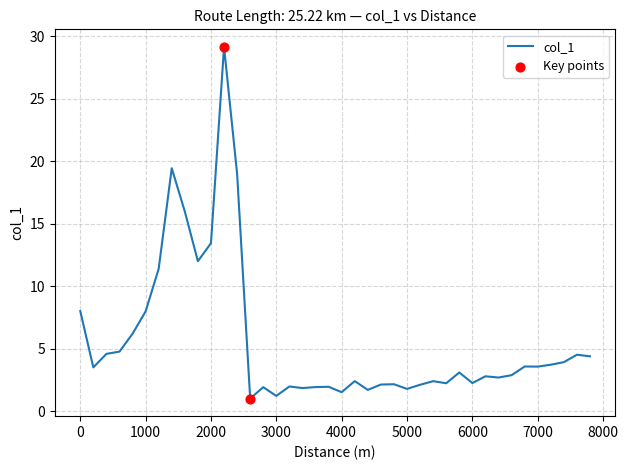

What is the smallest value displayed?

1.0